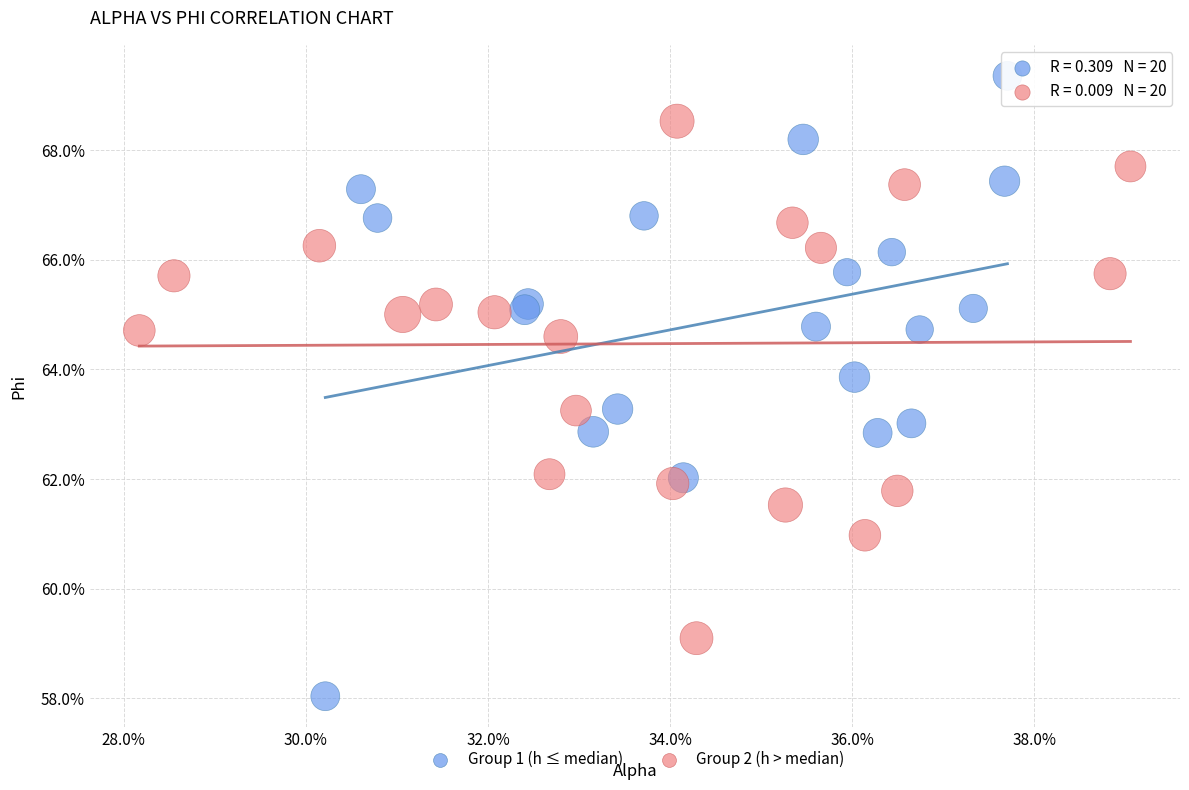

Which series contains the lowest Y value?

Group 1 (h ≤ median)